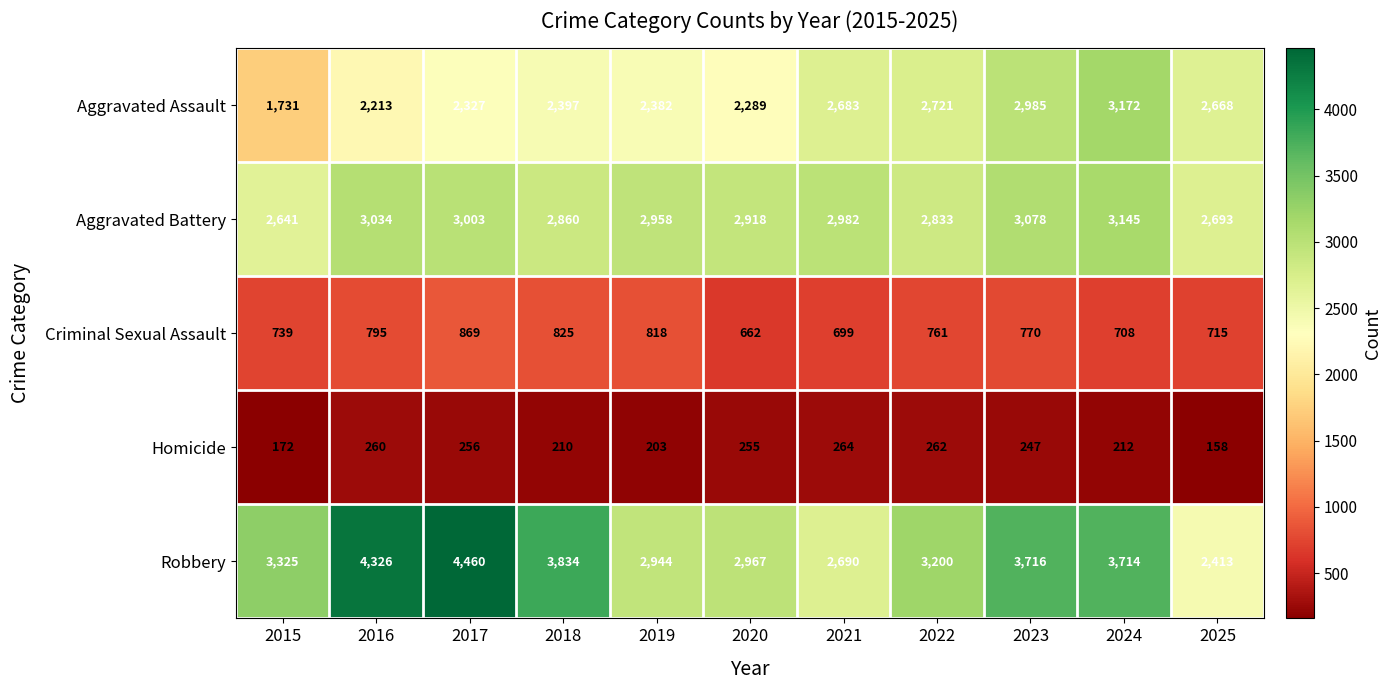

Which series changed the most between 2020 and 2024?

Aggravated Assault